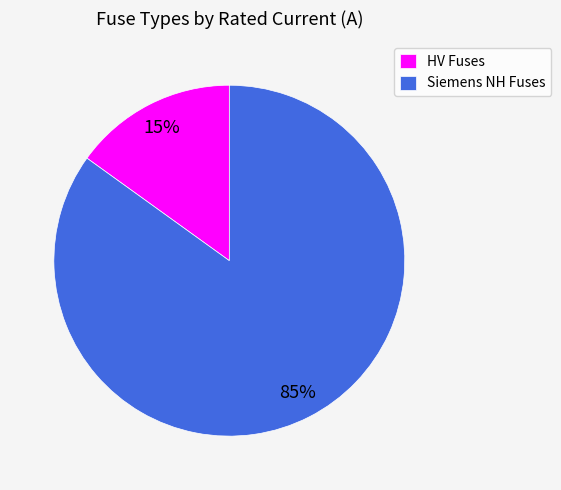

Rank the categories by value from lowest to highest.

HV Fuses, Siemens NH Fuses